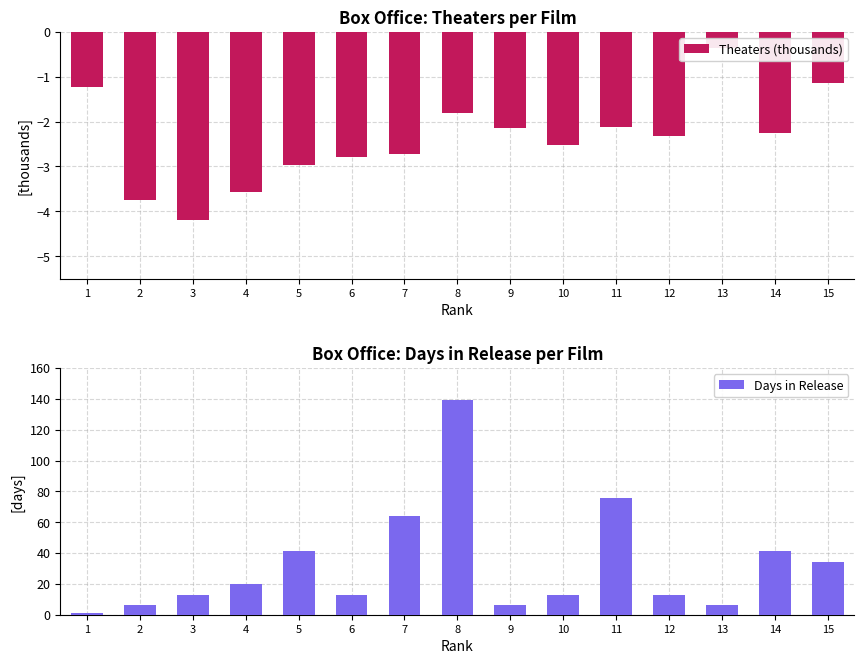

At which label does Days in Release first exceed 13?

4